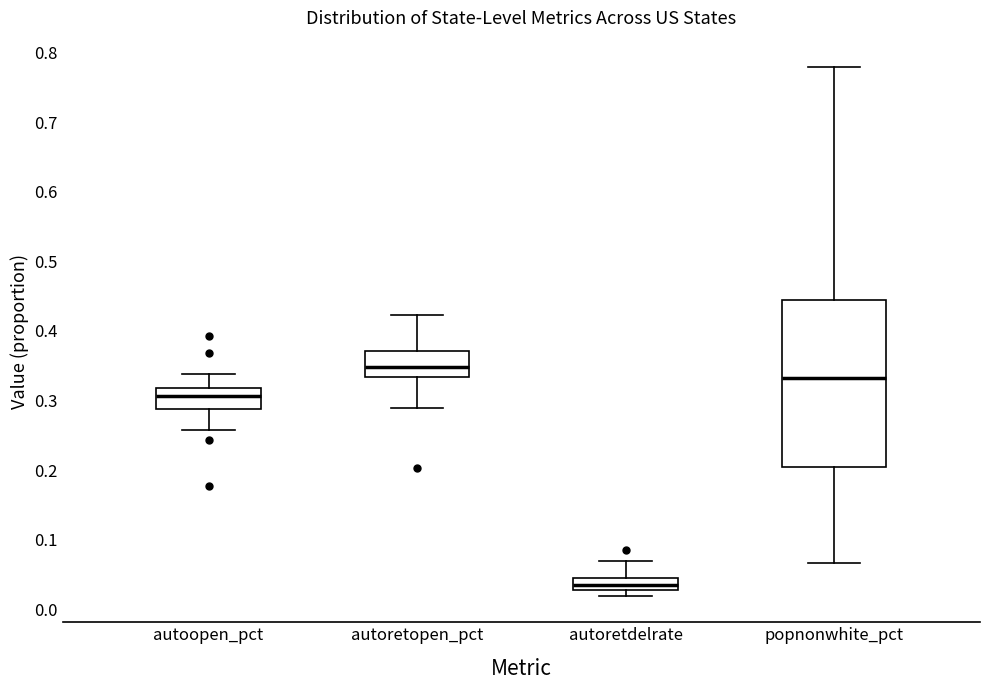

Reading left to right, transcribe this box plot: for each box, give where its median line is, the range the box spans, and where its two whiskers end, as read against the y-axis. The values are not printed on the chart, so give them approximately, as read against the axis.

autoopen_pct: median 0.31, box 0.29 to 0.32, whiskers 0.26 to 0.34
autoretopen_pct: median 0.35, box 0.33 to 0.37, whiskers 0.29 to 0.42
autoretdelrate: median 0.03 (inside the box), box 0.03 to 0.04, whiskers 0.02 to 0.07
popnonwhite_pct: median 0.33, box 0.20 to 0.44, whiskers 0.07 to 0.78